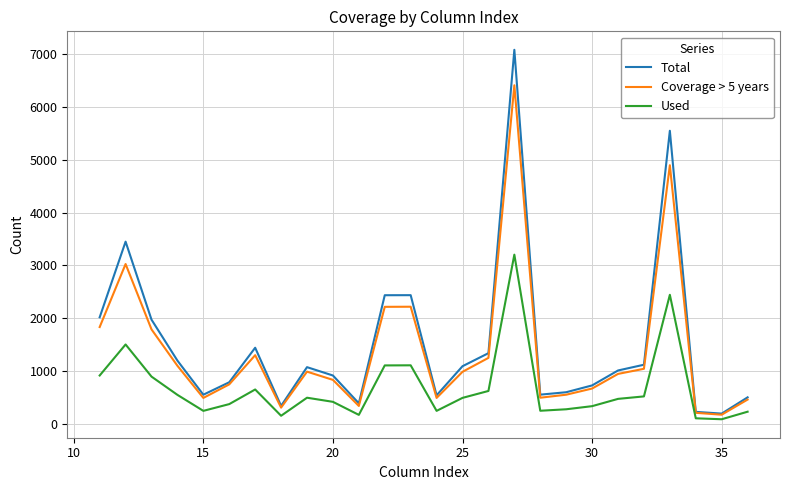

What is the difference between the second highest and minimum values in the Total series?

5359